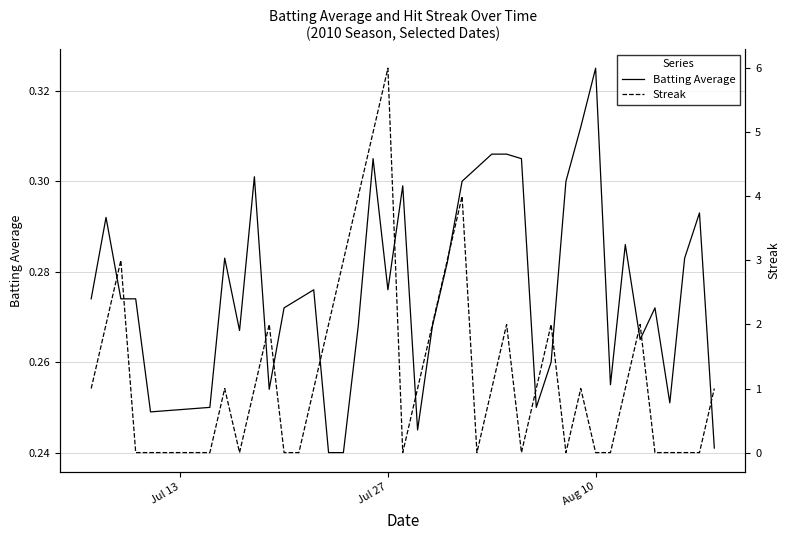

How many Batting Average values are between 0 and 1?

40